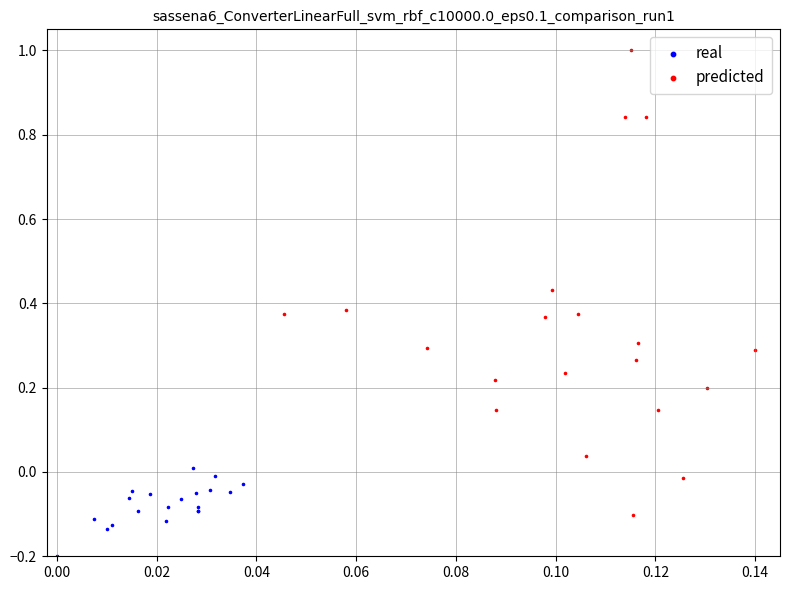

Which series reaches the minimum Y coordinate?

real